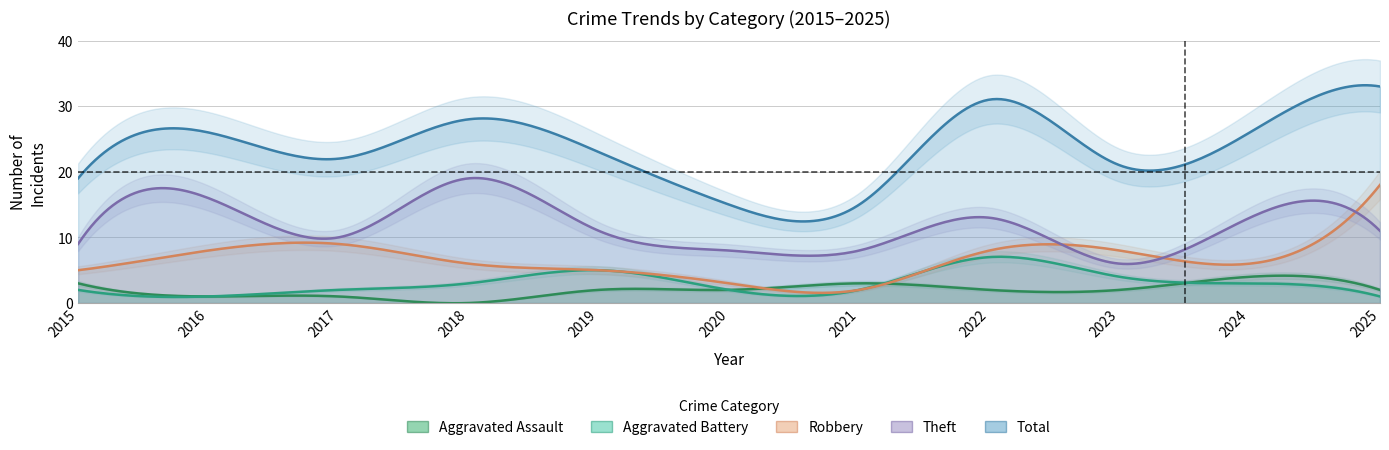

At how many categories does at least one series exceed 1?

11